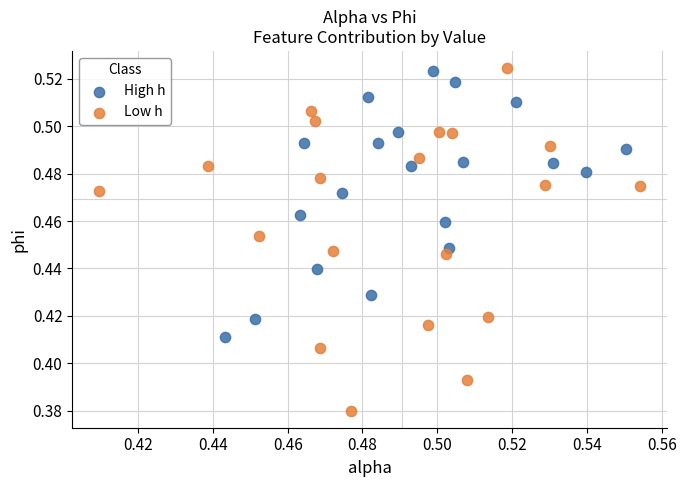

Which series has the largest Y range (max minus min)?

Low h